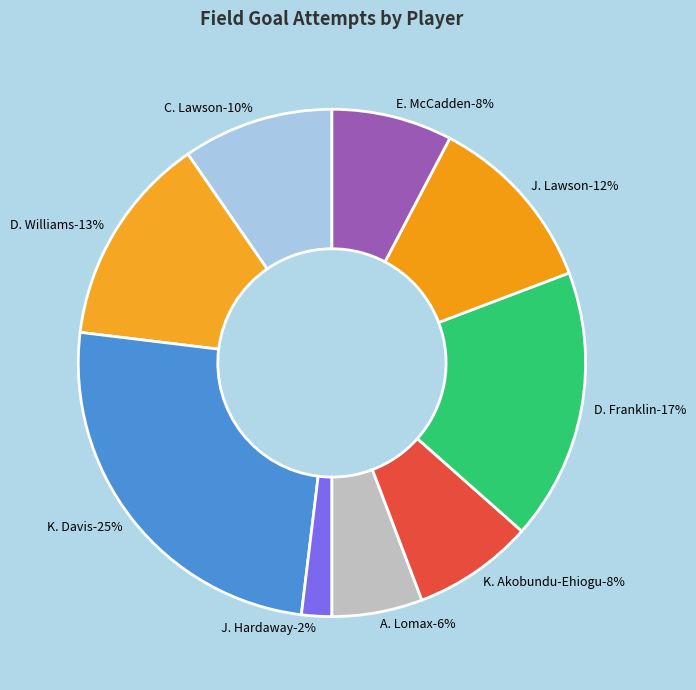

Count the number of slices in the pie.

9